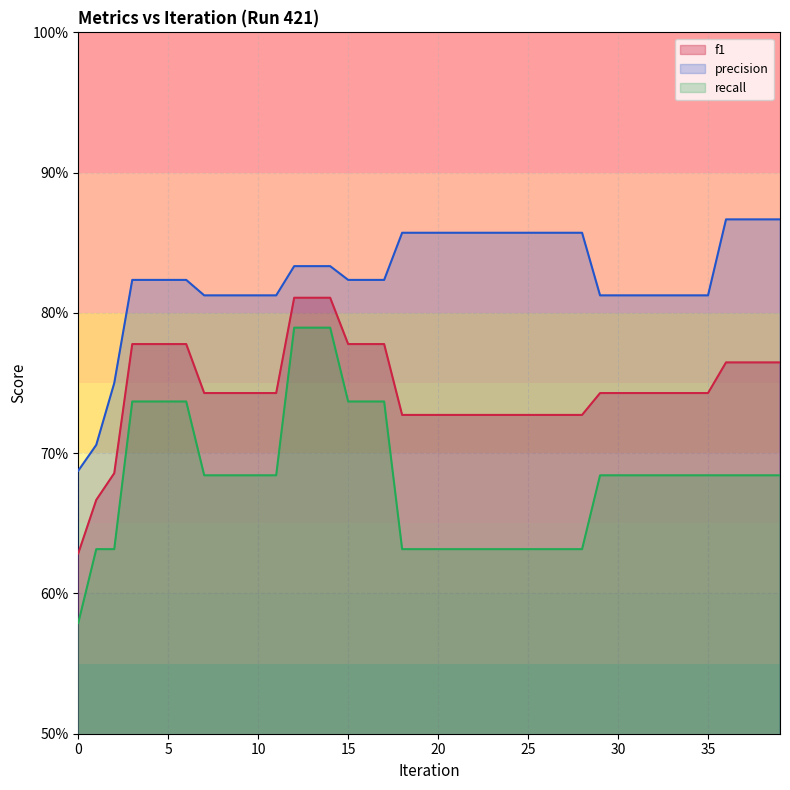

How many lines are shown in the chart?

3